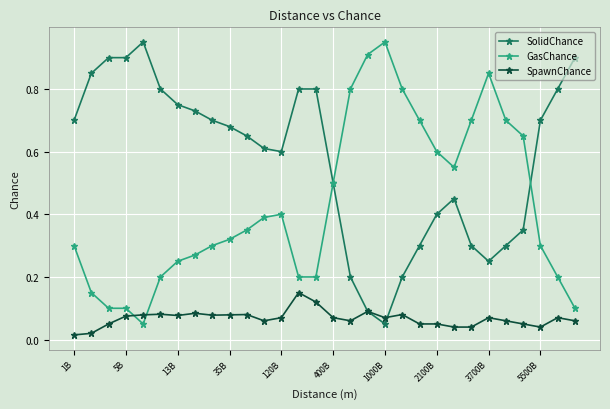

Count the number of categories in the chart.

30